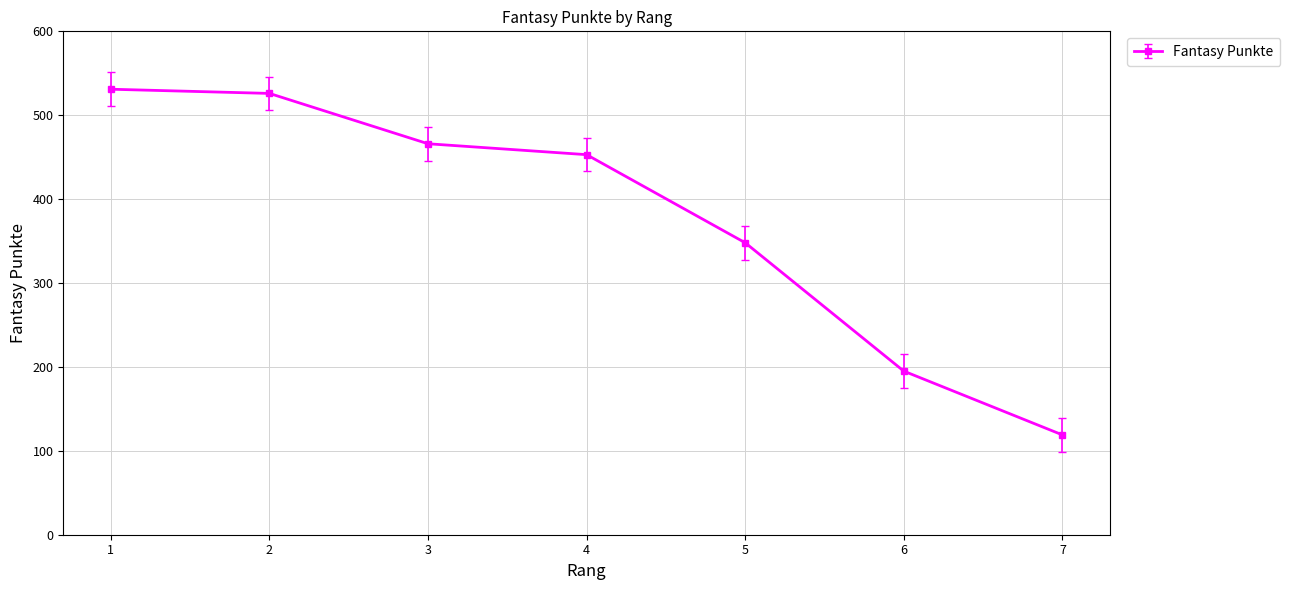

At which label does the data first exceed 453?

1